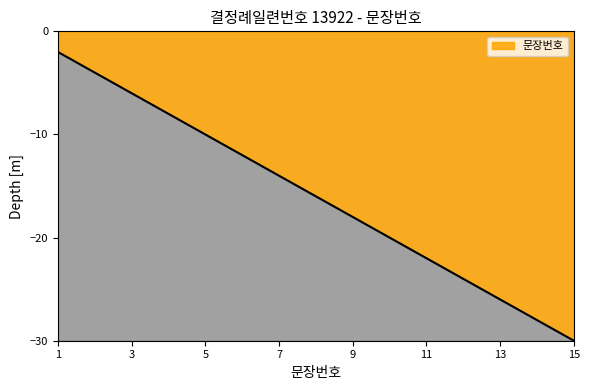

What is the smallest value displayed?

-30